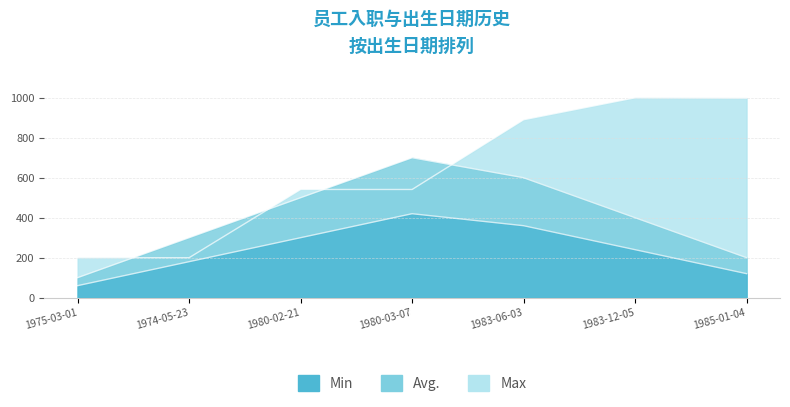

At which label is Avg. closest to 240?

1983-12-05